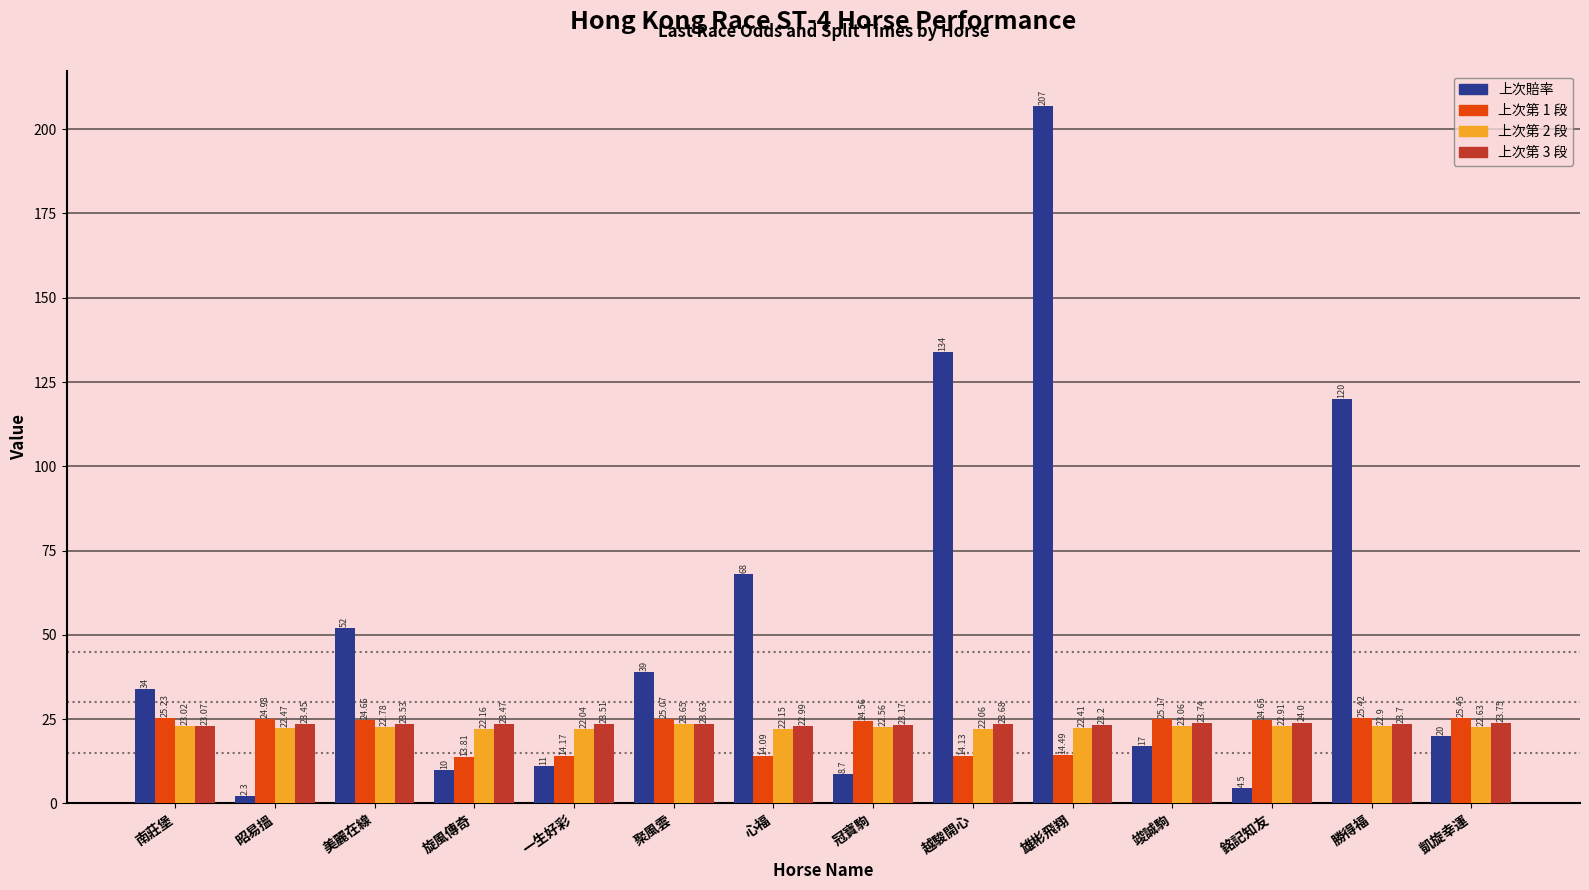

What is the spread (max minus min) of values at 勝得福?

97.1